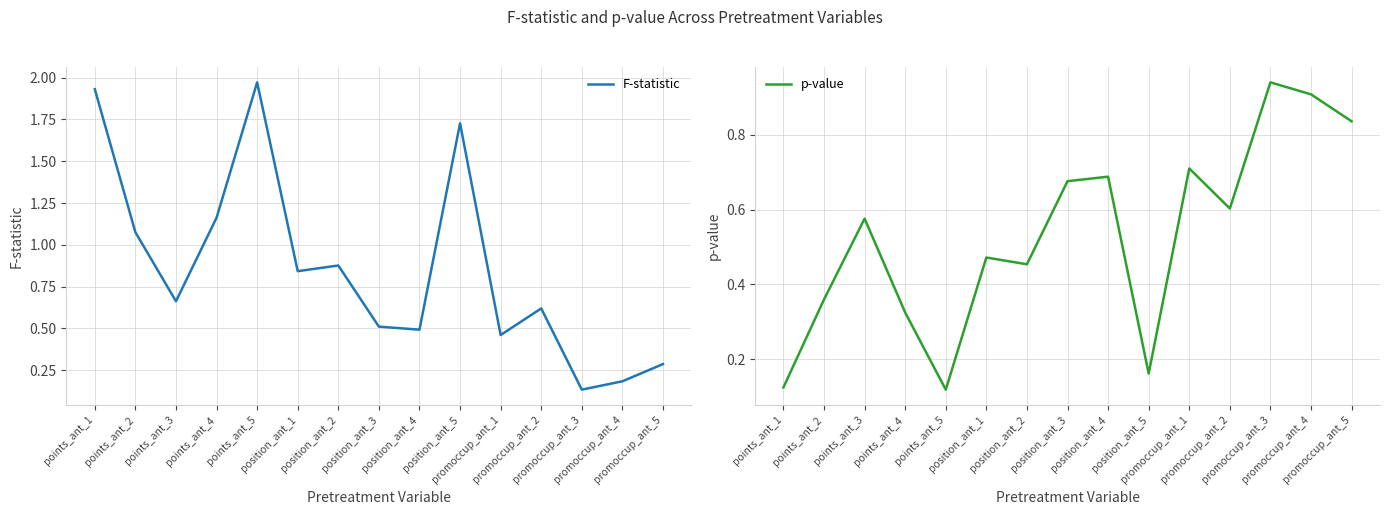

What is the average value of the p-value series?

0.5